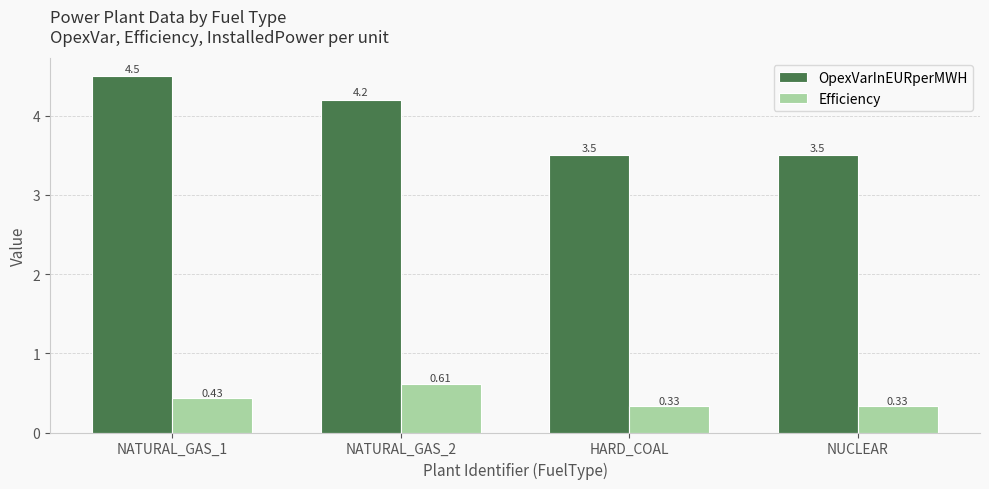

Which series changed the most between NATURAL_GAS_1 and HARD_COAL?

OpexVarInEURperMWH